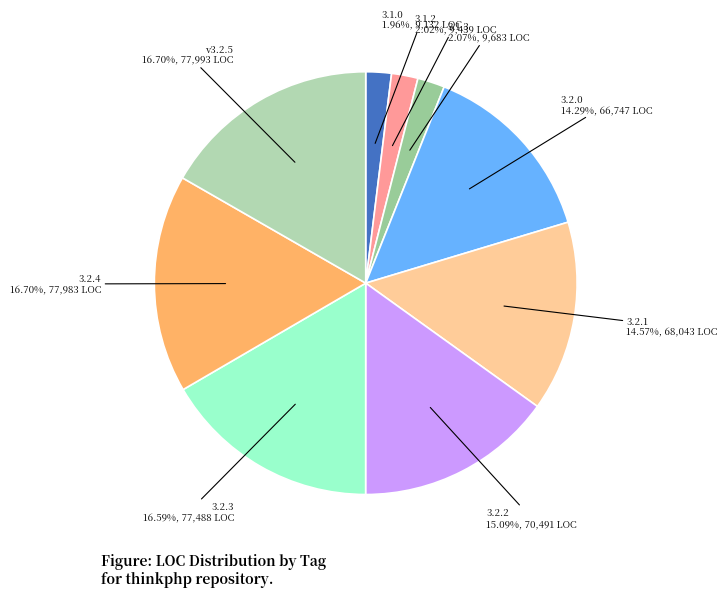

Do 3.2.1 and 3.1.3 together represent more than half of the pie?

No